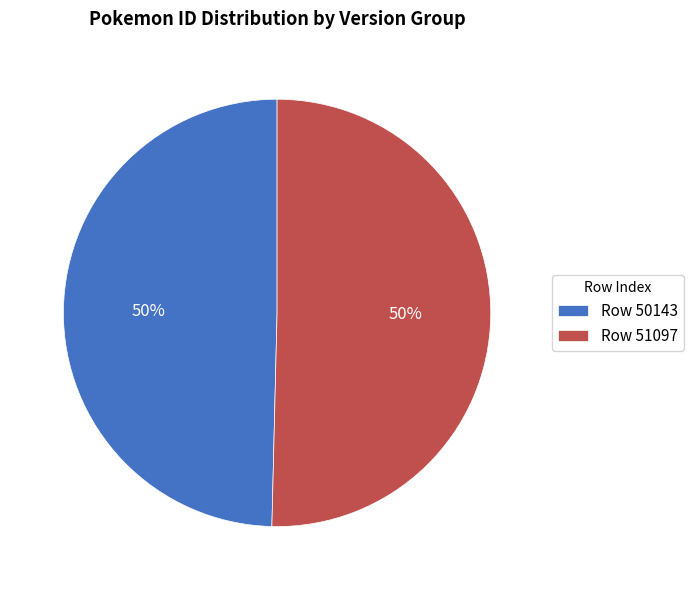

Approximately how many times larger is the value at Row 51097 compared to Row 50143?

1.0